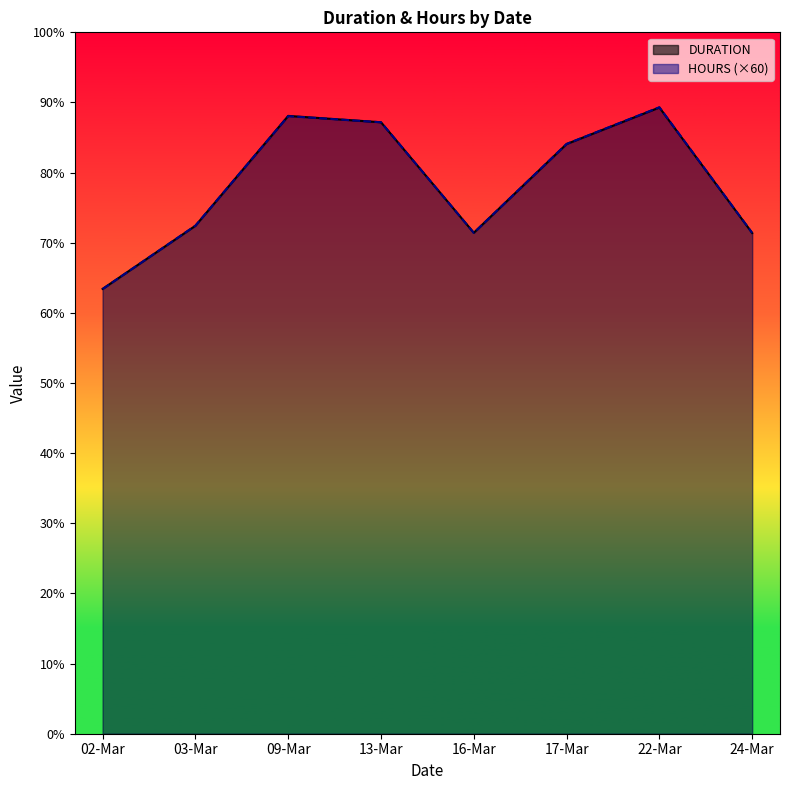

How many data points does each series have?

8